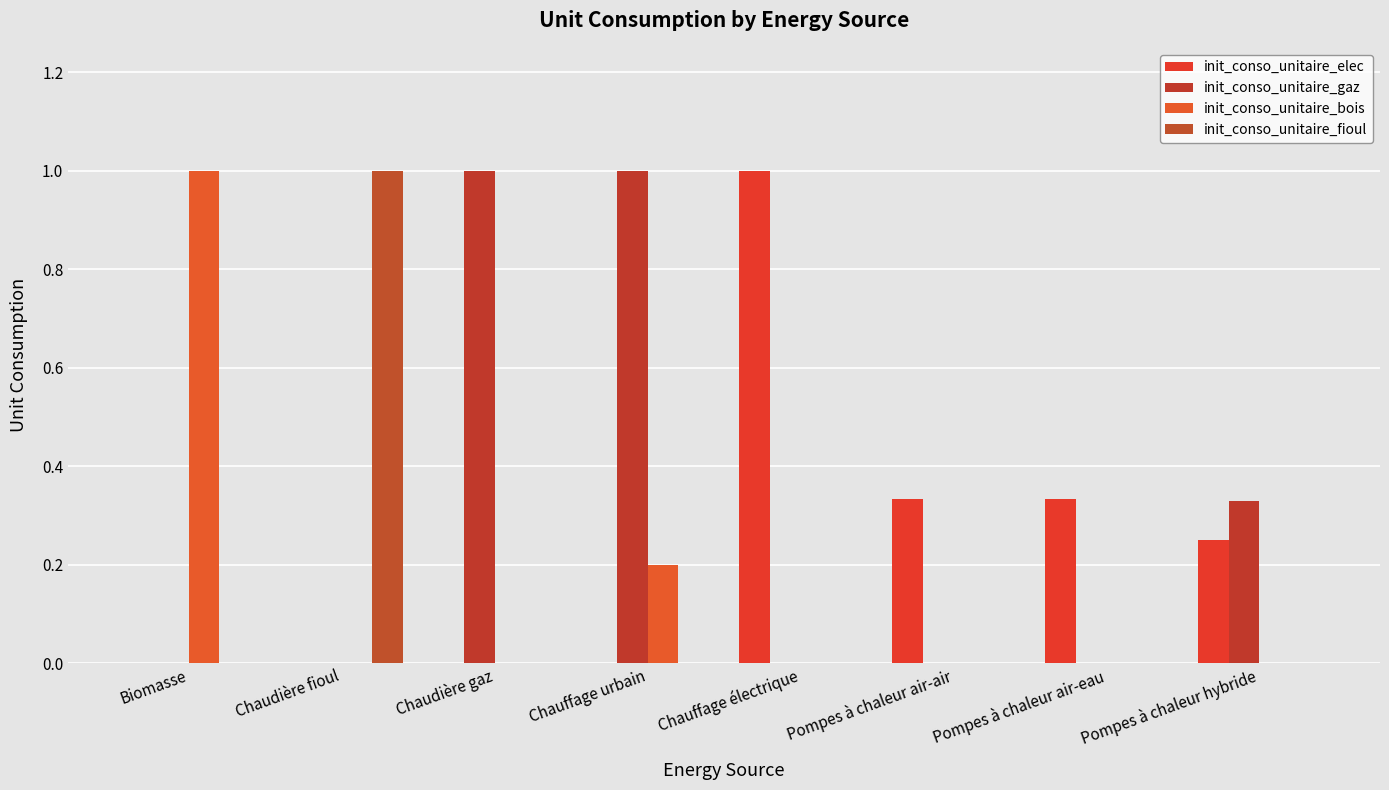

What is the total value across all series at Chauffage électrique?

1.0